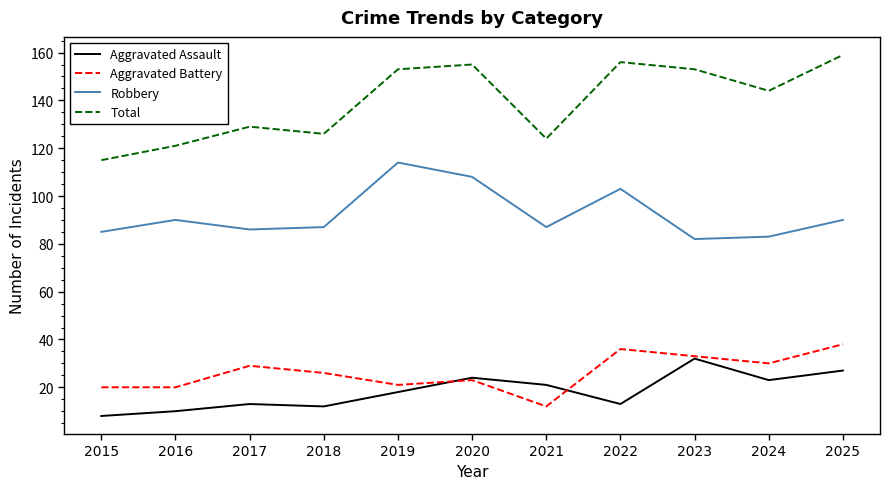

What is the maximum value for Total?

159